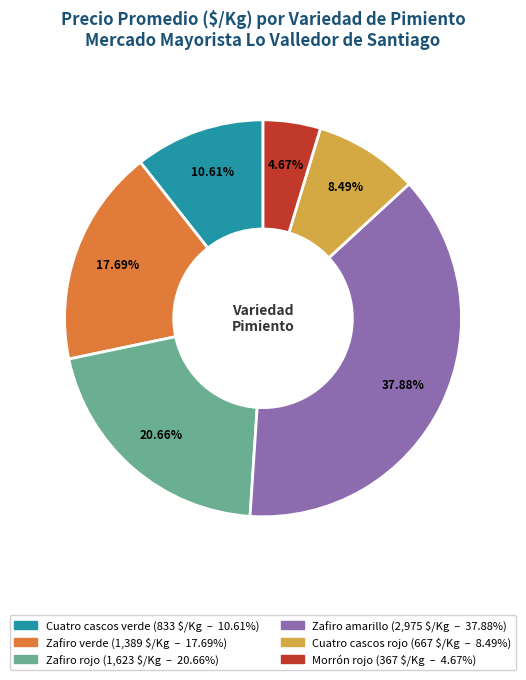

What percentage is NOT represented by Zafiro amarillo?

62.1%